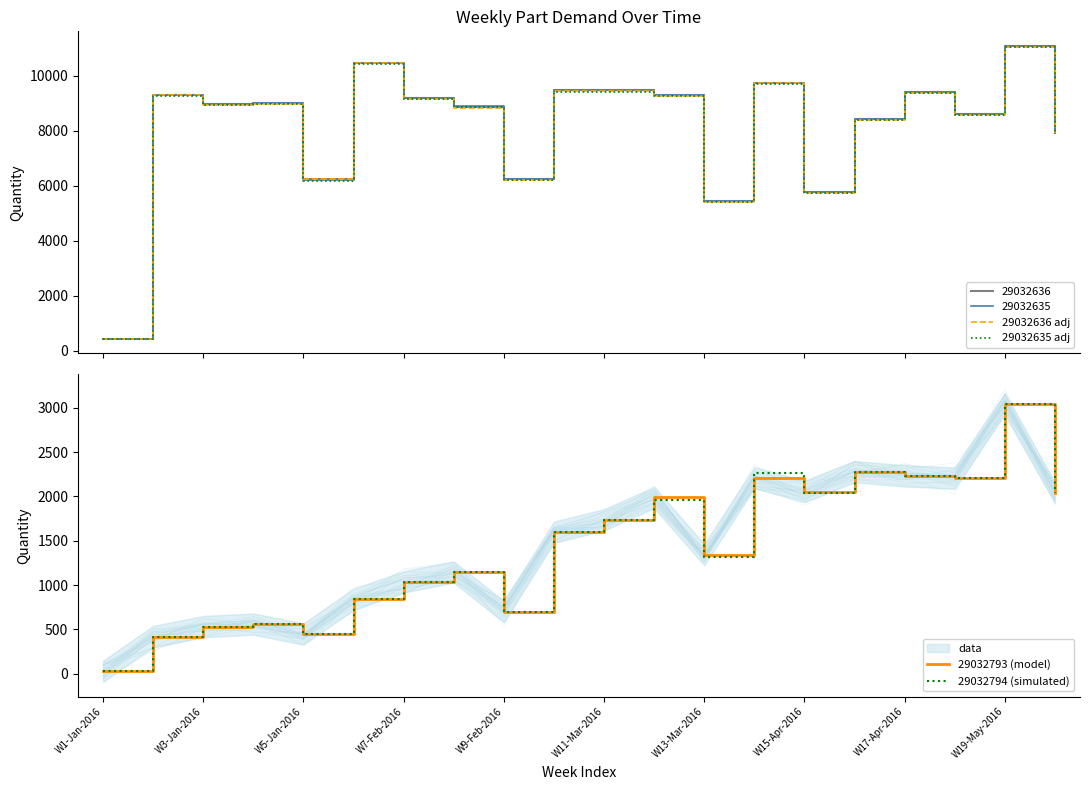

What position from the left is 19?

20